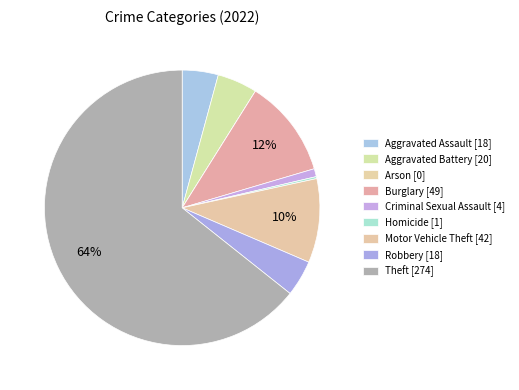

How many slices are in this pie chart?

9